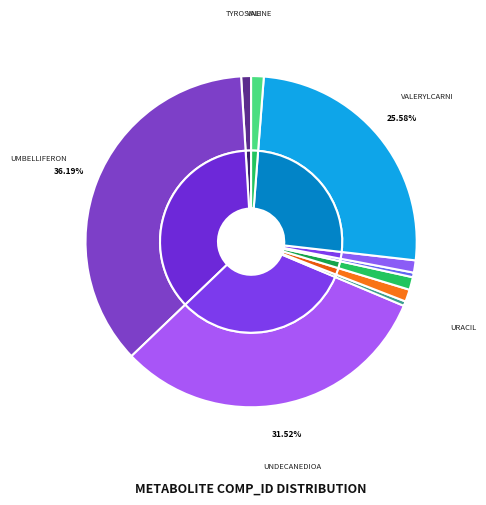

How many slices are in this pie chart?

10